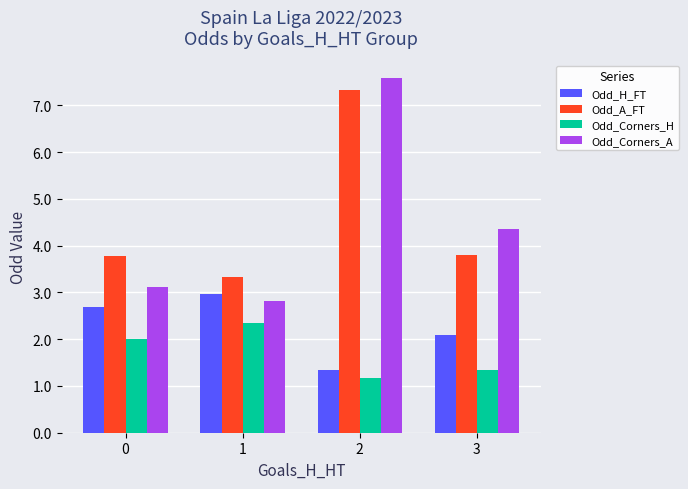

Read the Odd_Corners_H value at 1.

2.3